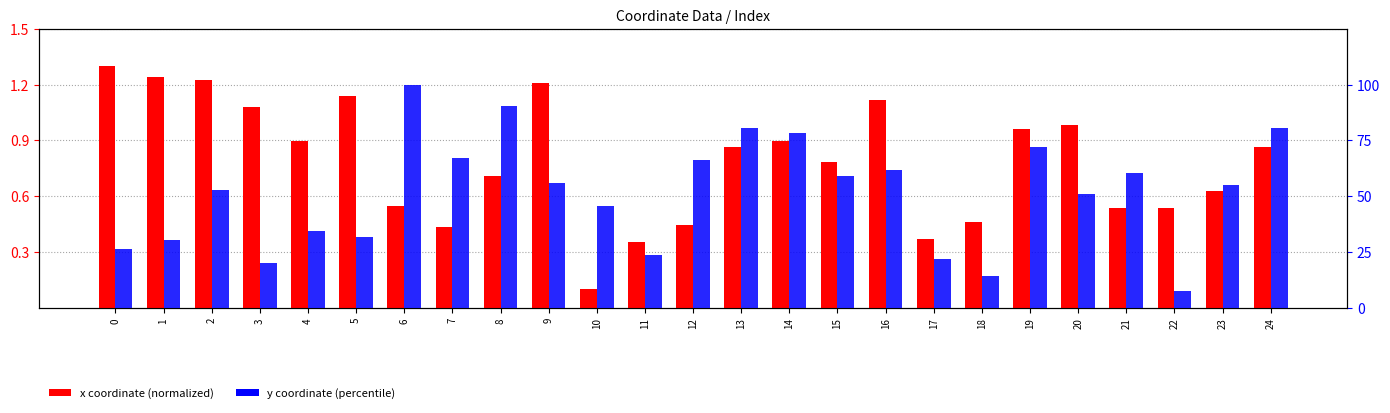

Which series has the largest range (max minus min)?

y coordinate (percentile)